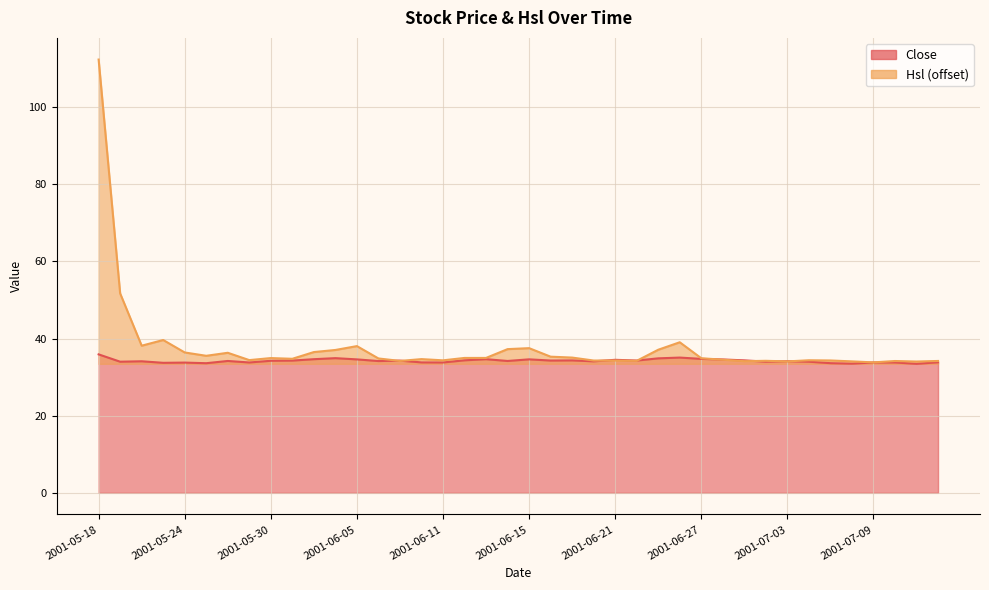

Does the chart display data point markers on the line(s)?

No